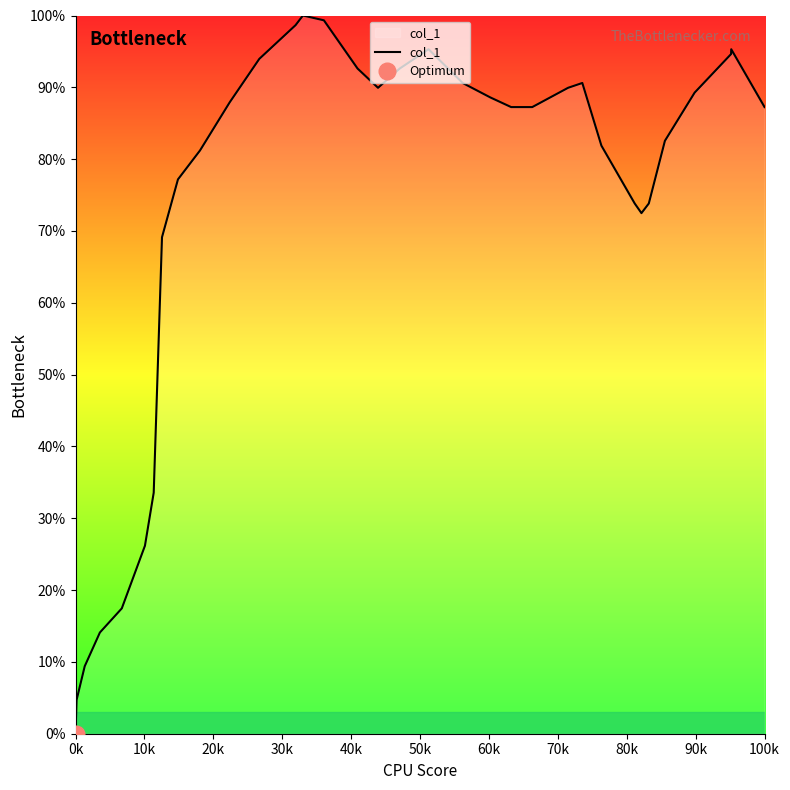

How many interior local valleys (lower than both neighbors) does the data have?

2